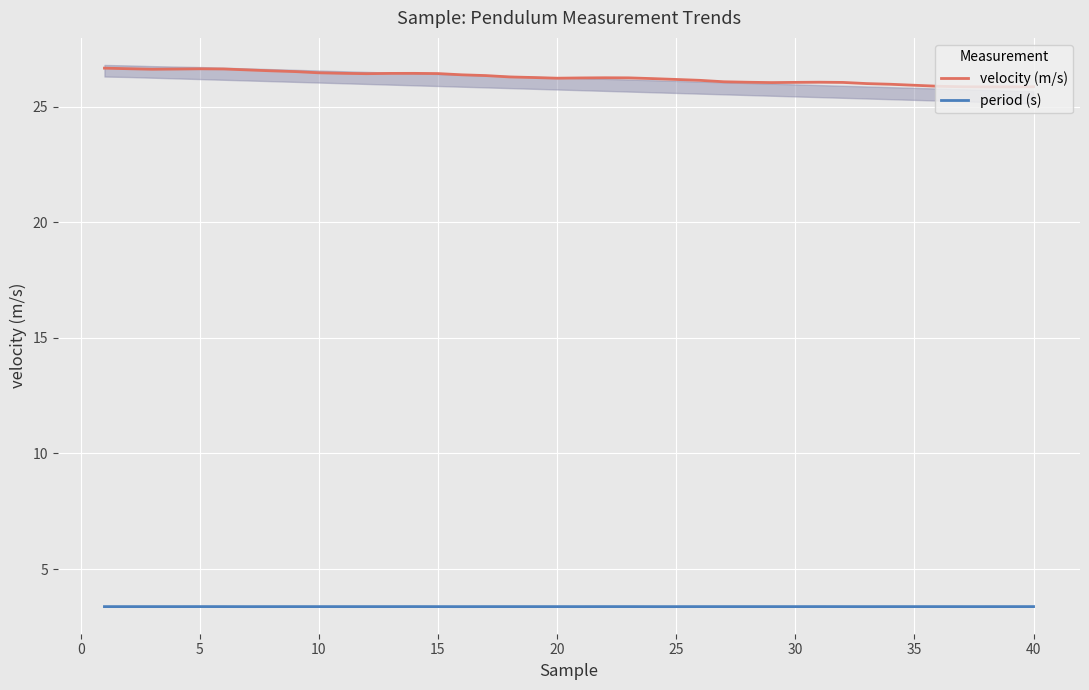

What is the highest value of the velocity (m/s) series?

26.7